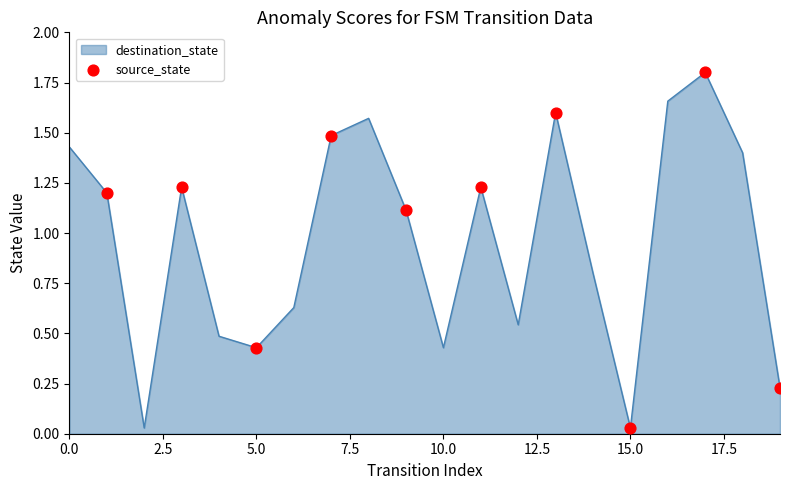

What is the greatest value displayed?

1.8